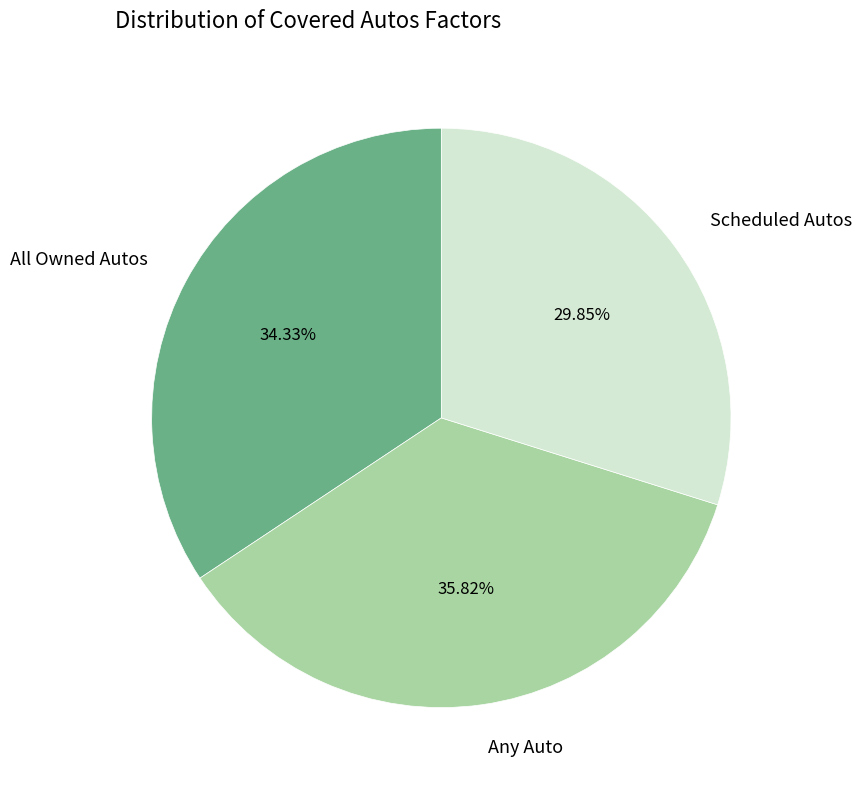

Does any single category account for the majority?

No